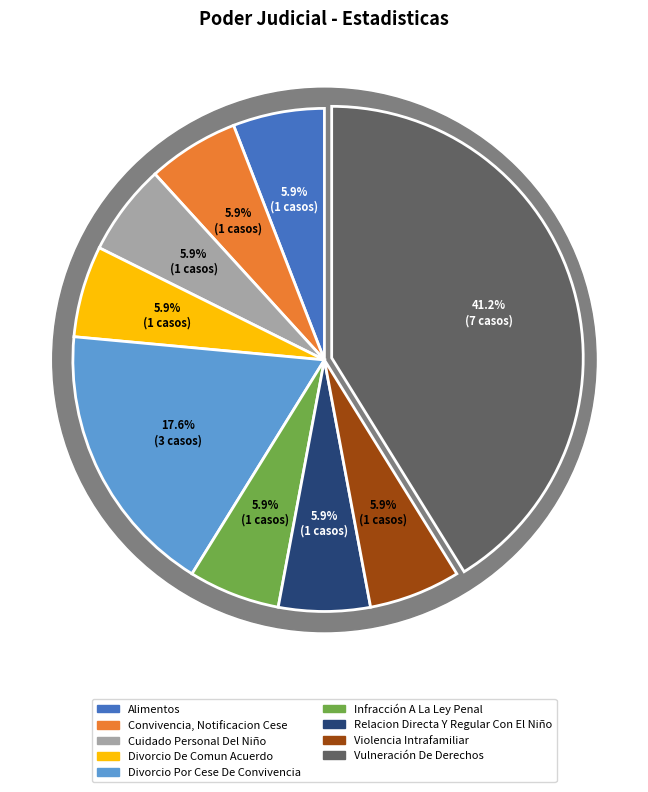

Count the number of slices in the pie.

9